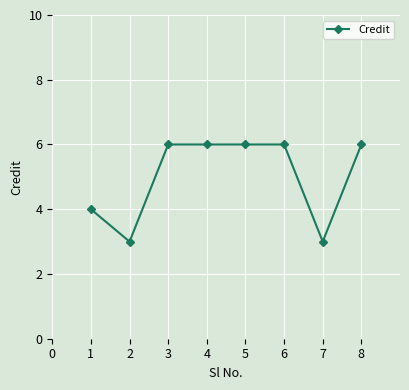

How many values are below 6?

3